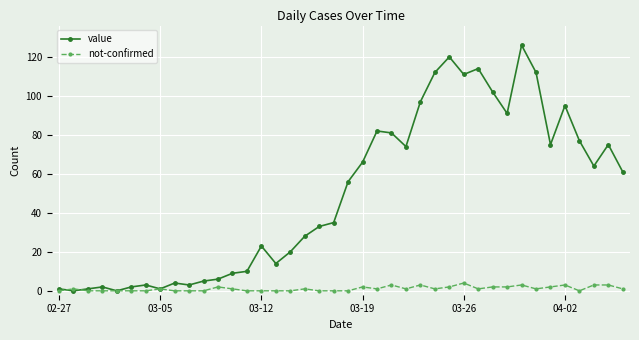

What is the greatest value displayed?

126